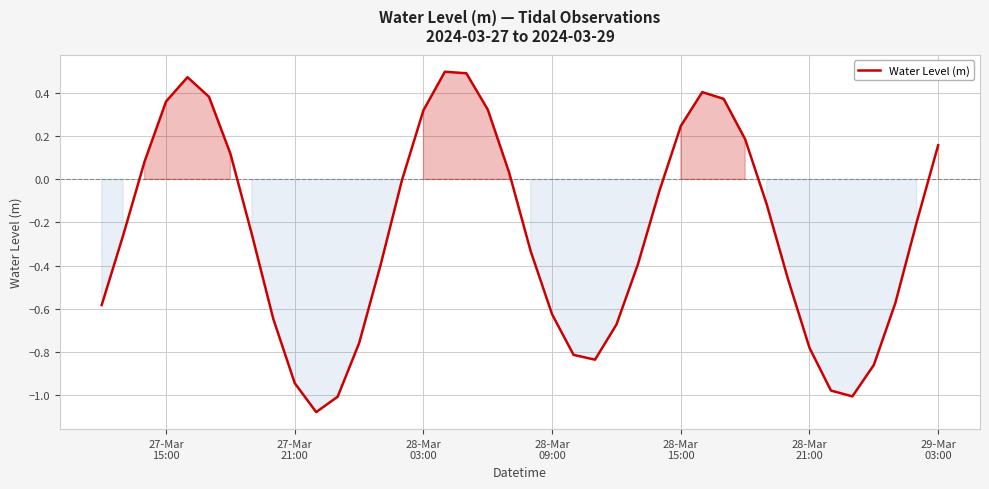

What is the difference between the maximum and minimum values?

1.6